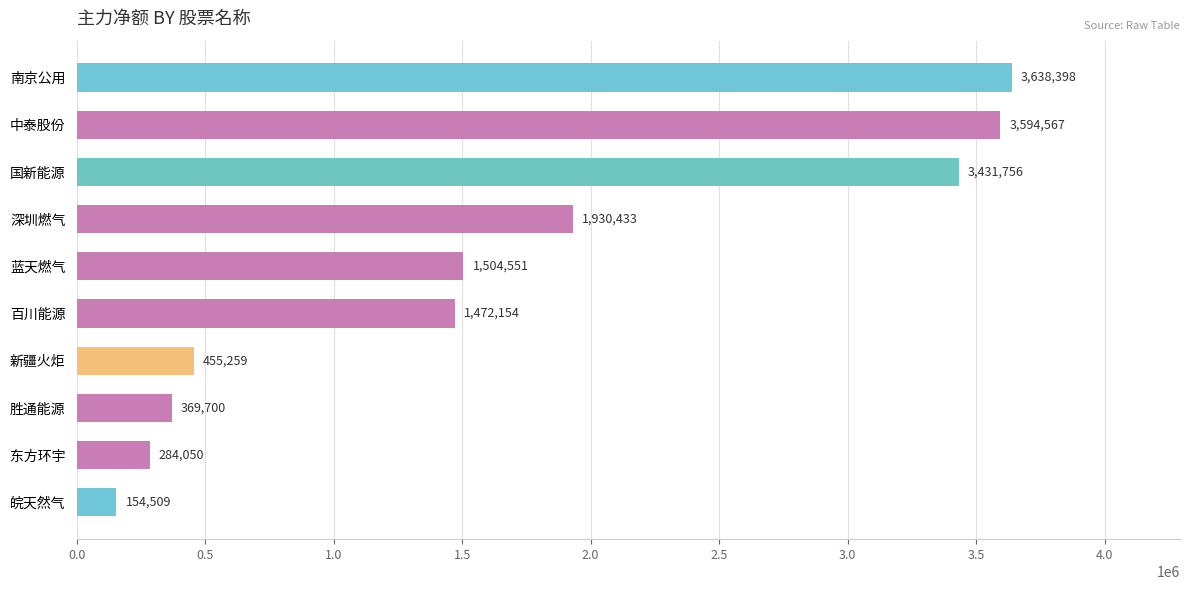

Is it true that the value at 国新能源 is 1198611?

False